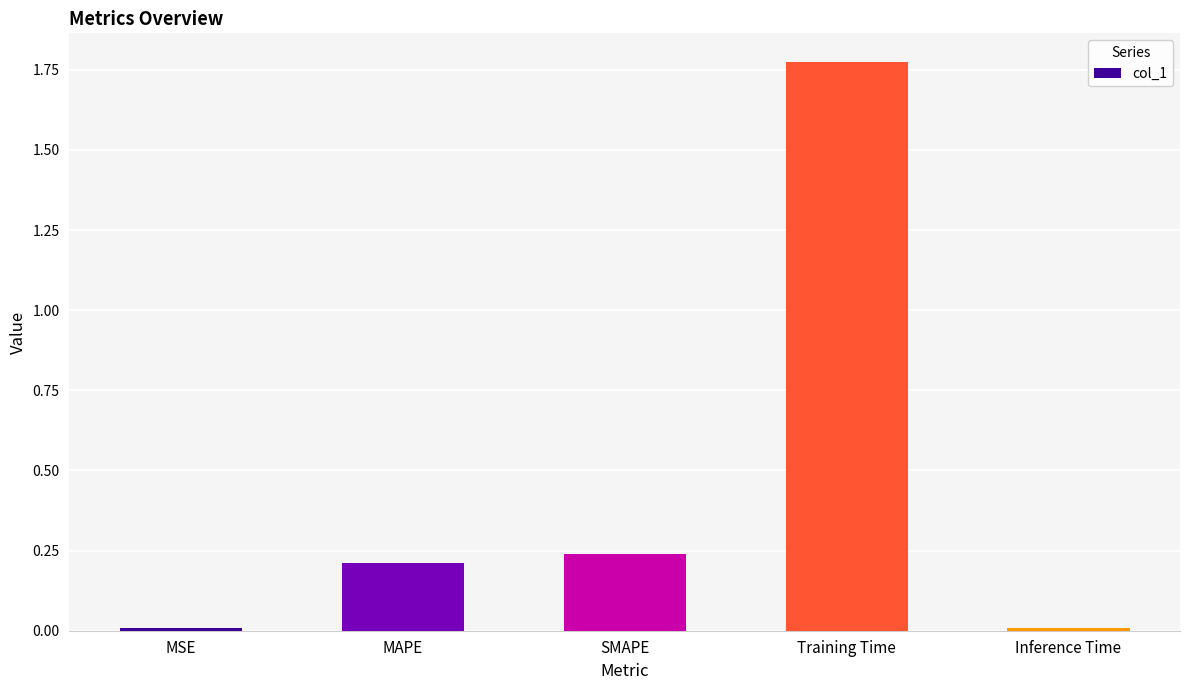

Which has a higher value, SMAPE or Inference Time?

SMAPE